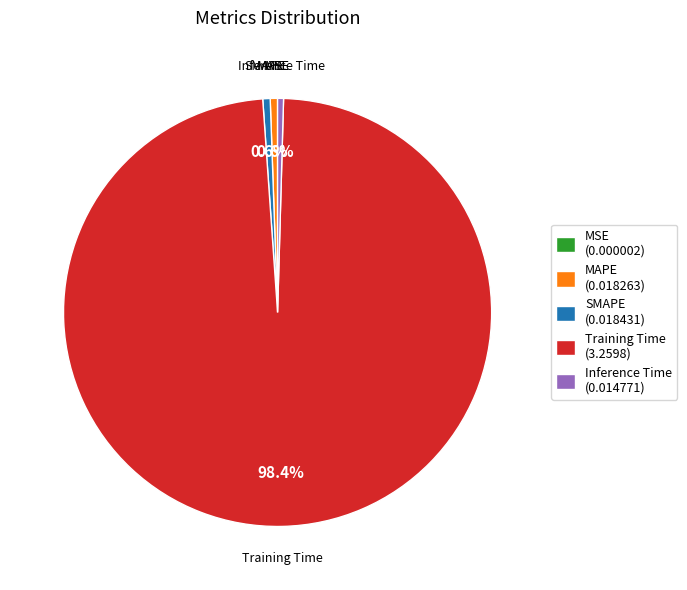

Combined, what portion of the pie is Training Time and MAPE?

99.0%